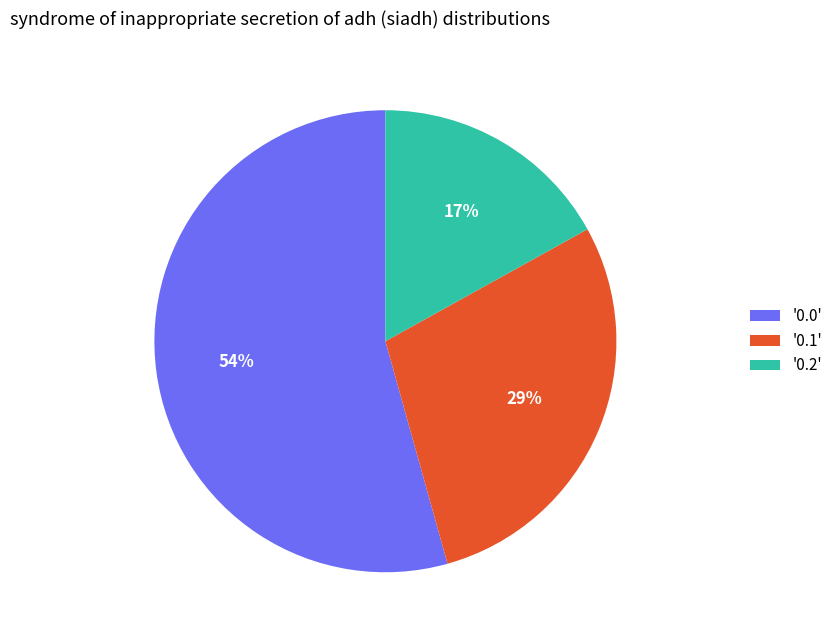

Is there any slice that represents more than half of the pie?

Yes